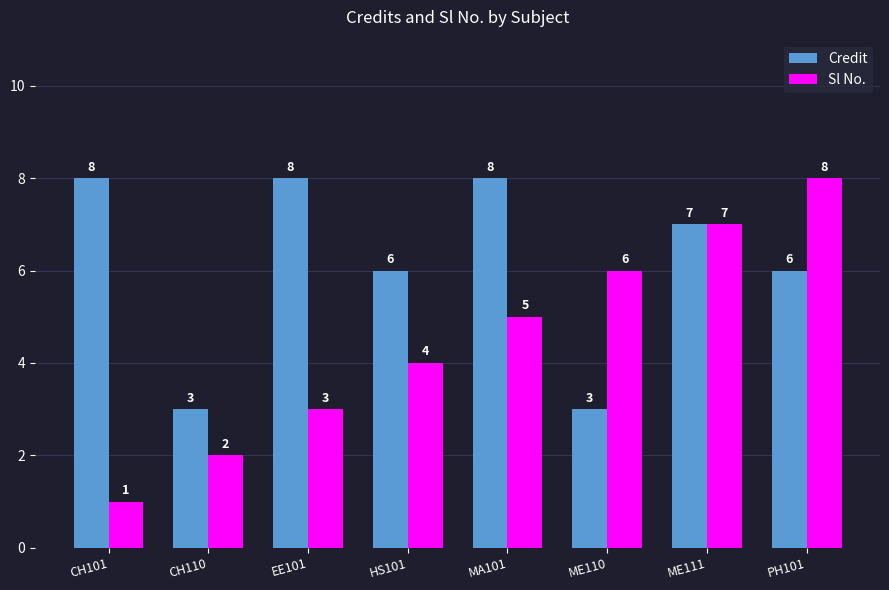

The value of Sl No. at PH101 is 8. True or false?

True